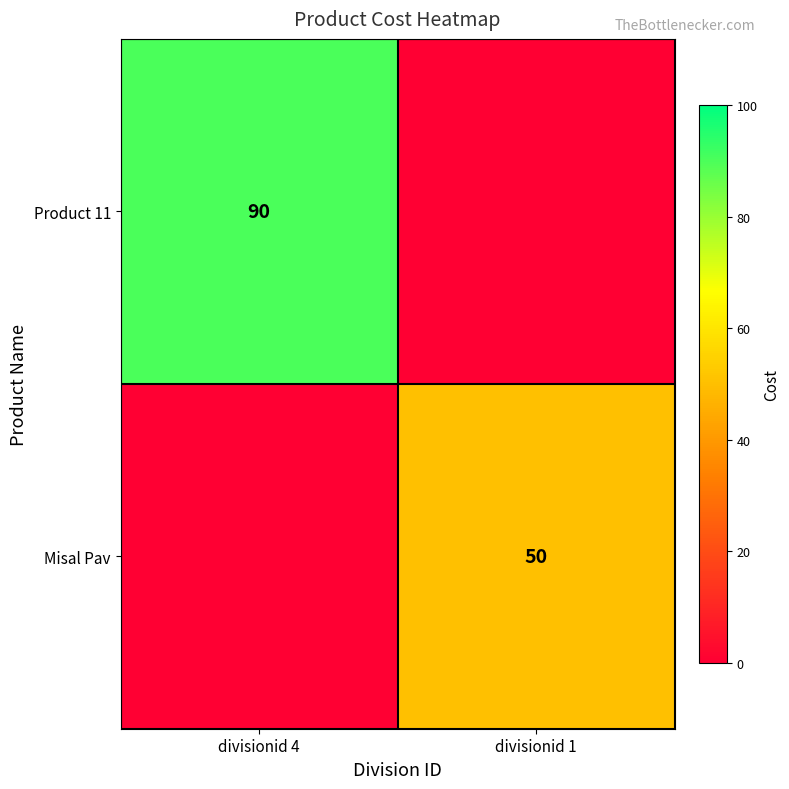

True or false: Misal Pav has a value of 50 at divisionid 1.

True